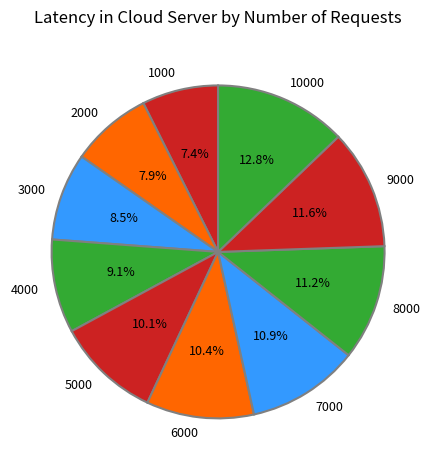

What percentage is the 8000 slice, to the nearest percent?

11%